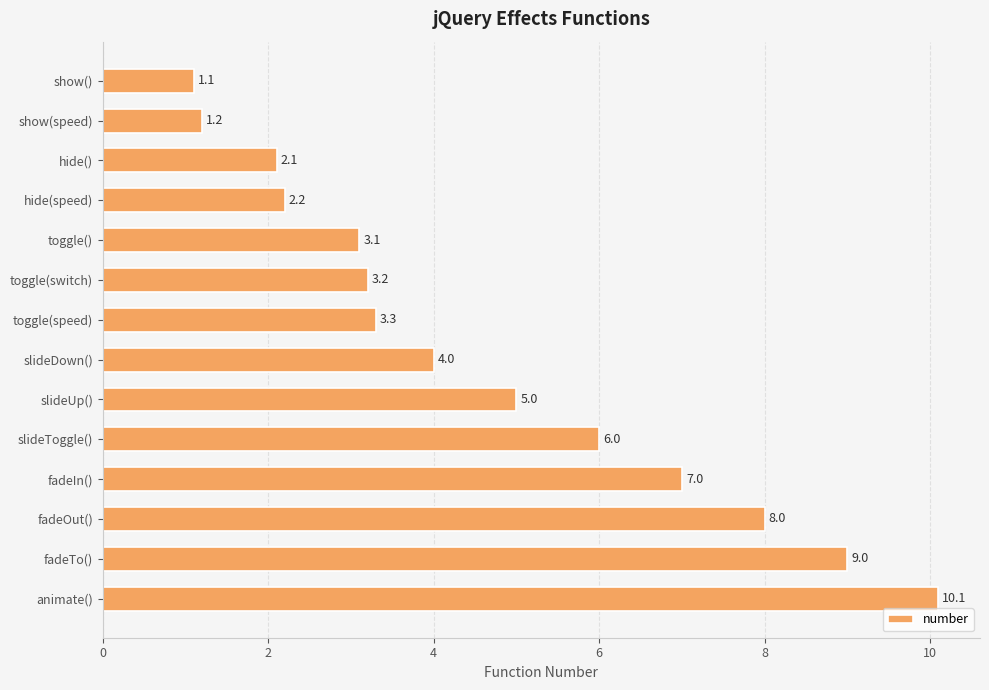

What is the change in value from hide() to toggle(speed)?

+1.2